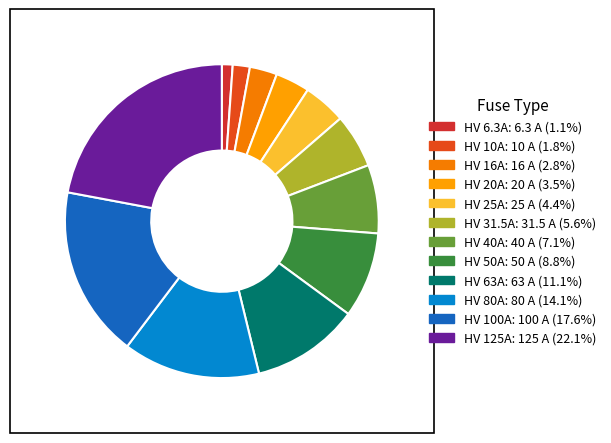

To the nearest percent, what percentage of the pie is HV 25A?

4%